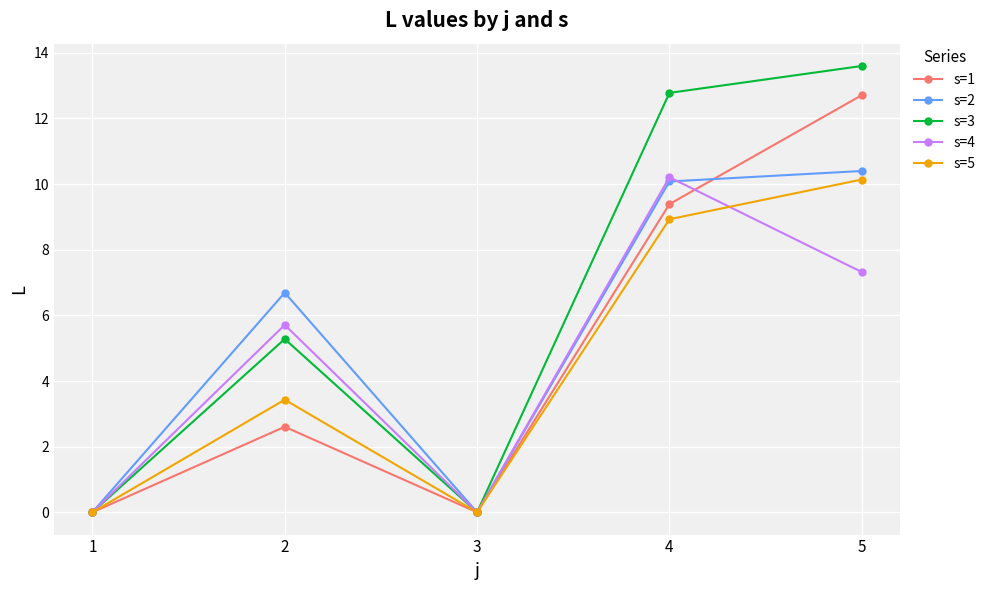

At which category does s=2 reach its first local valley?

3